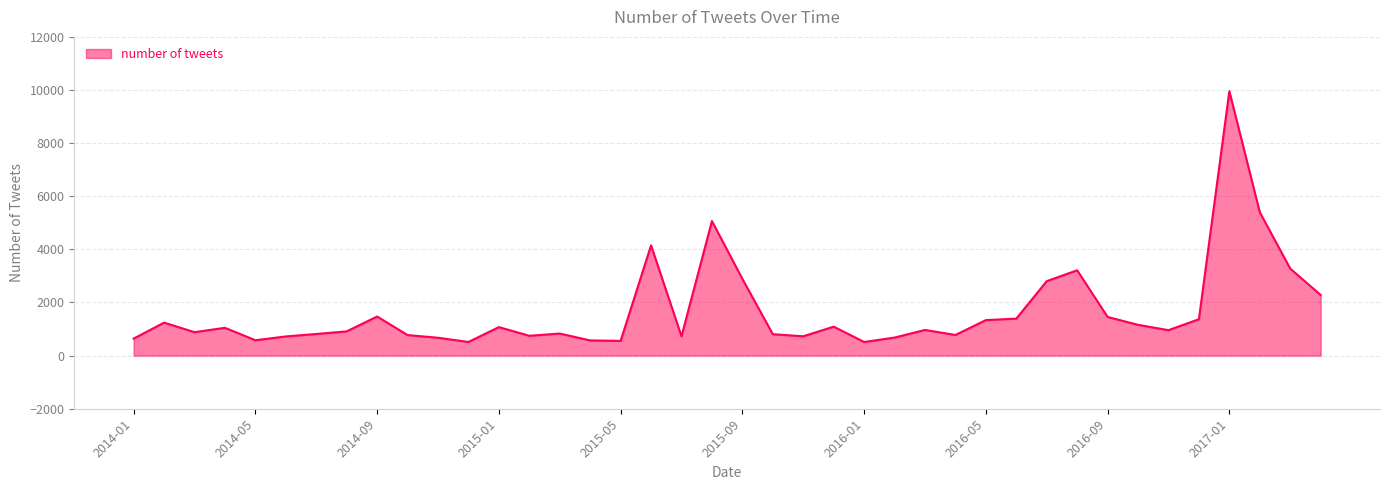

What is the greatest value displayed?

9956